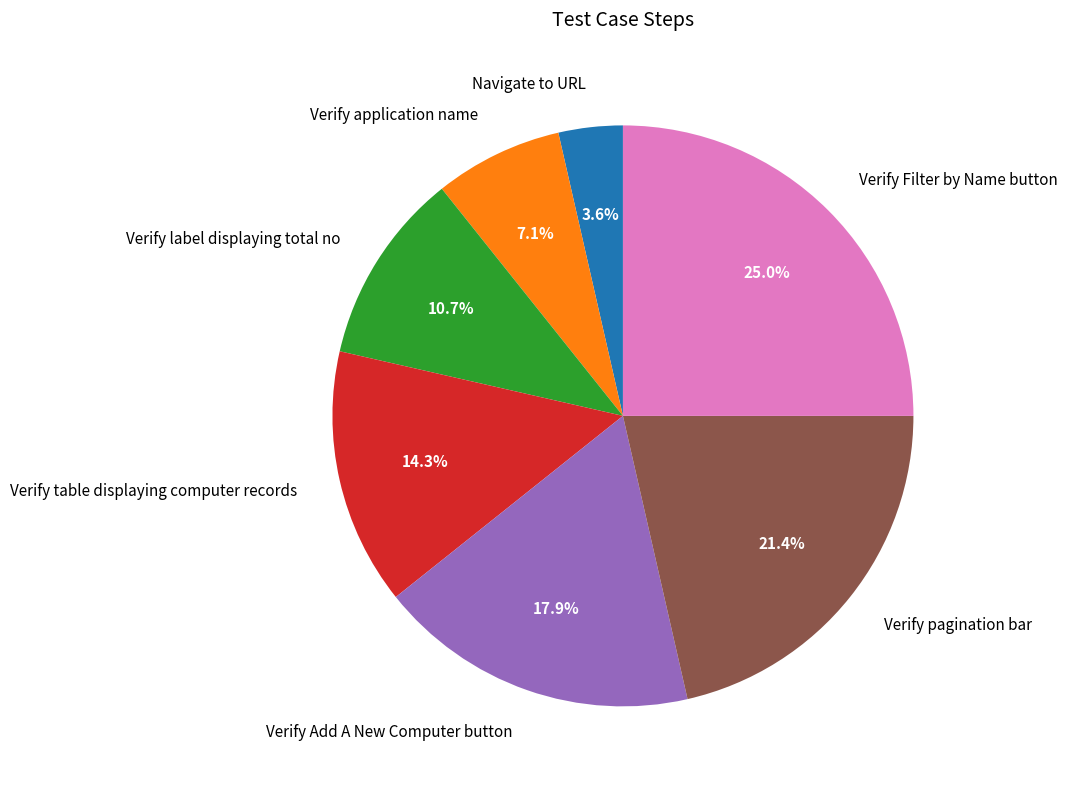

Which slice is the largest?

Verify Filter by Name button